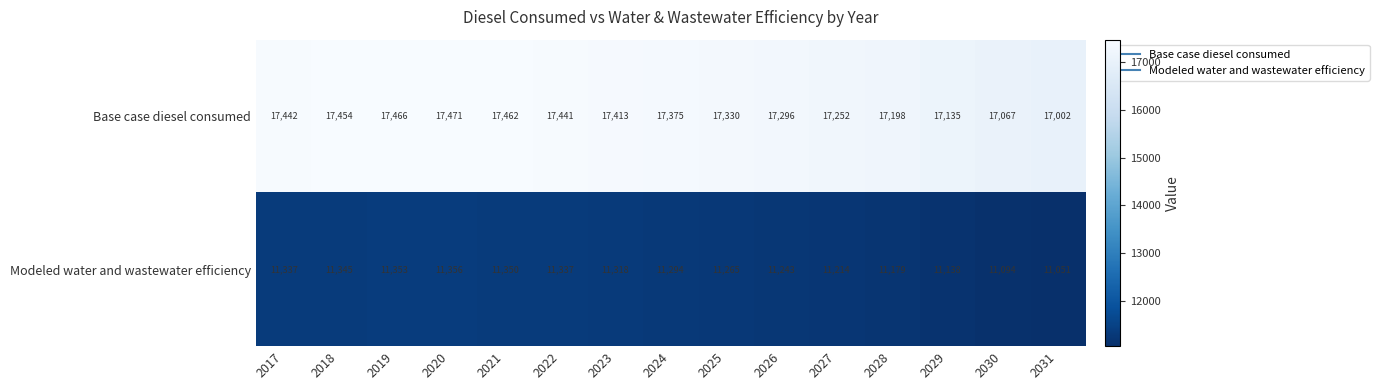

At which category is the sum across all series the highest?

2020